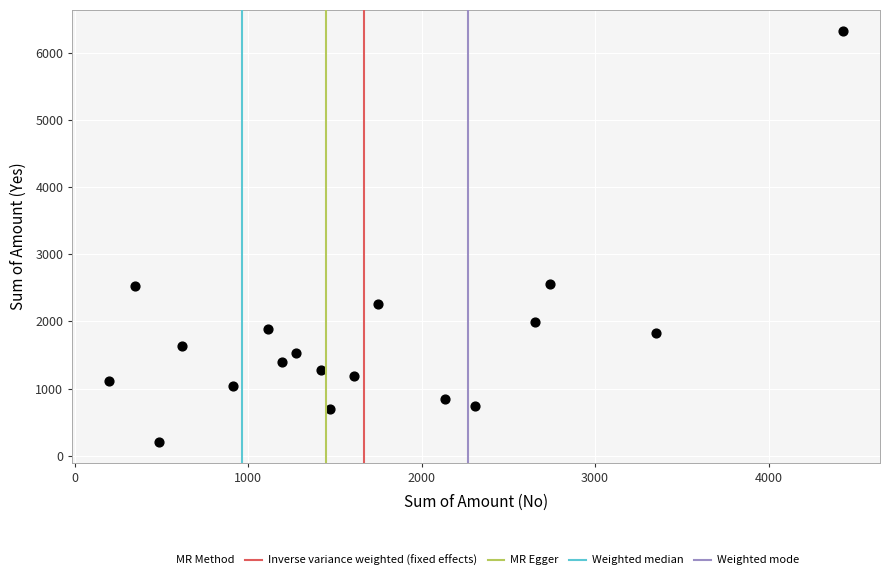

What is the range of Y values (max minus min)?

6130